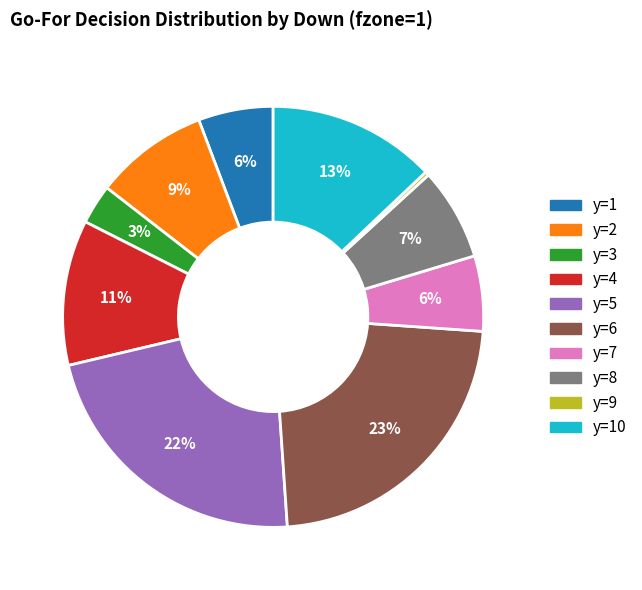

Is there any slice that represents more than half of the pie?

No